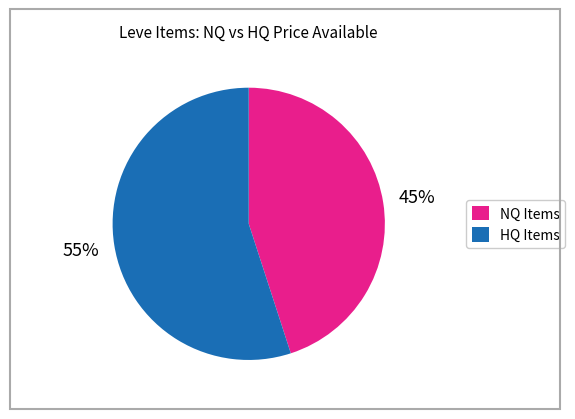

Does any single category account for the majority?

Yes